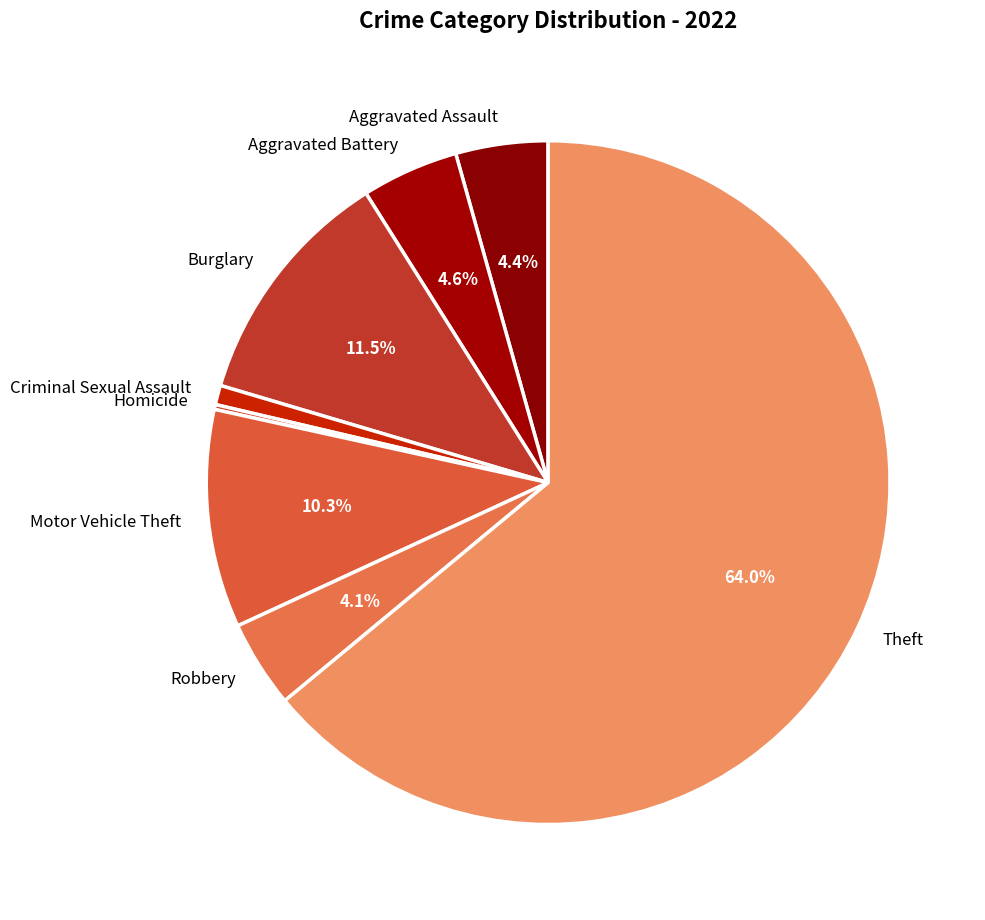

What is the largest slice in the pie chart?

Theft